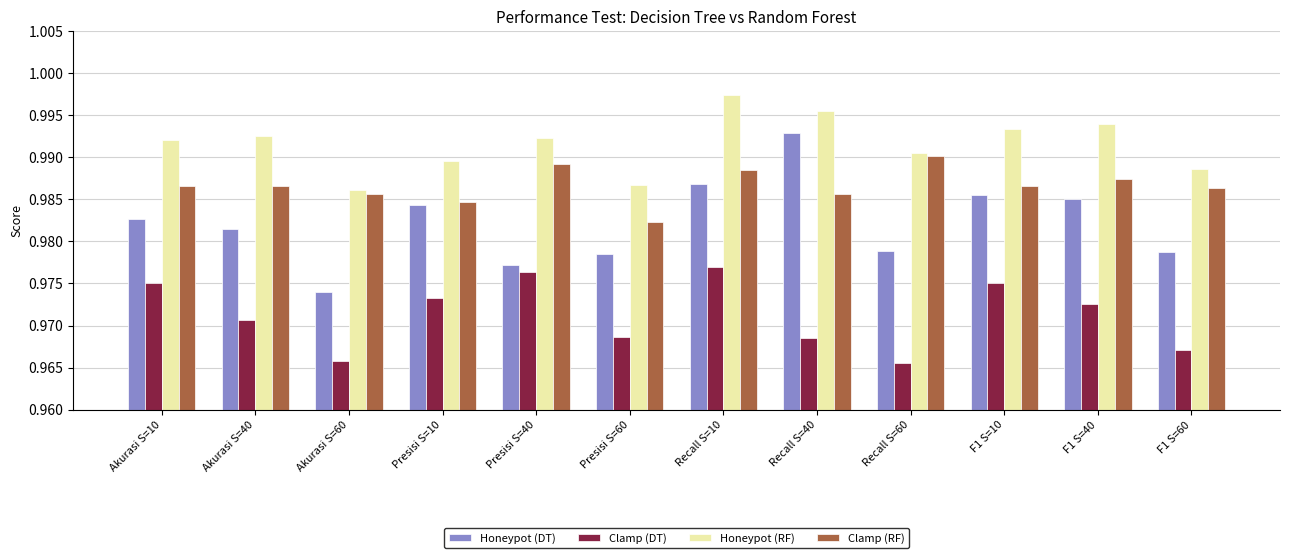

What is the label of the 11th bar from the left?

F1 S=40